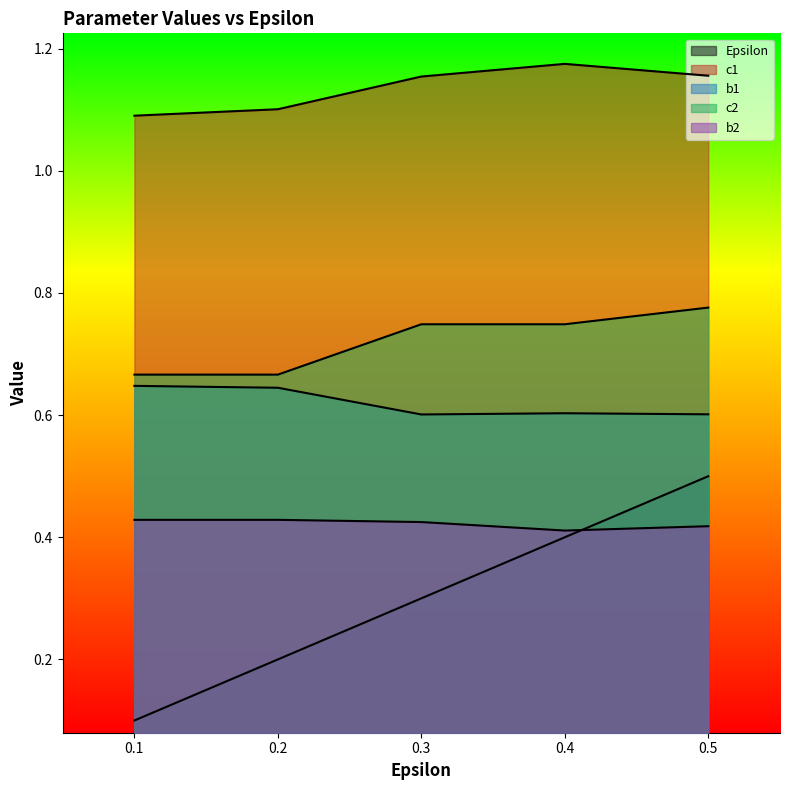

Reading left to right, list all the values displayed in this chart.

Epsilon: 0.1	0.2	0.3	0.4	0.5
c1: 1.1	1.1	1.2	1.2	1.2
b1: 0.6	0.6	0.6	0.6	0.6
c2: 0.7	0.7	0.7	0.7	0.8
b2: 0.4	0.4	0.4	0.4	0.4